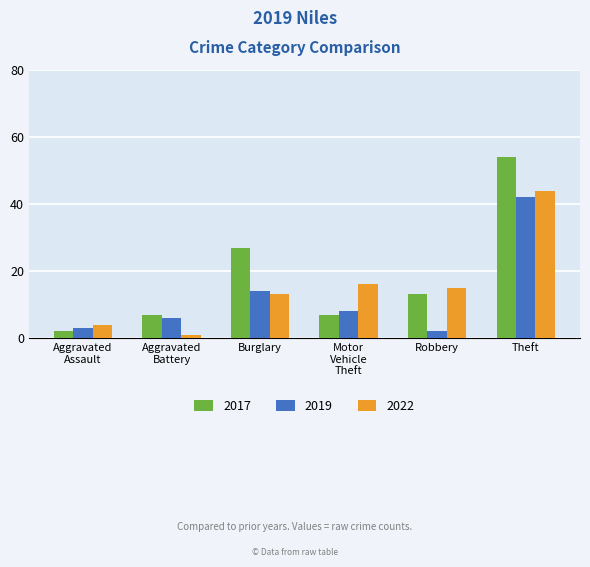

Rank the series by their average value, from lowest to highest.

2019, 2022, 2017